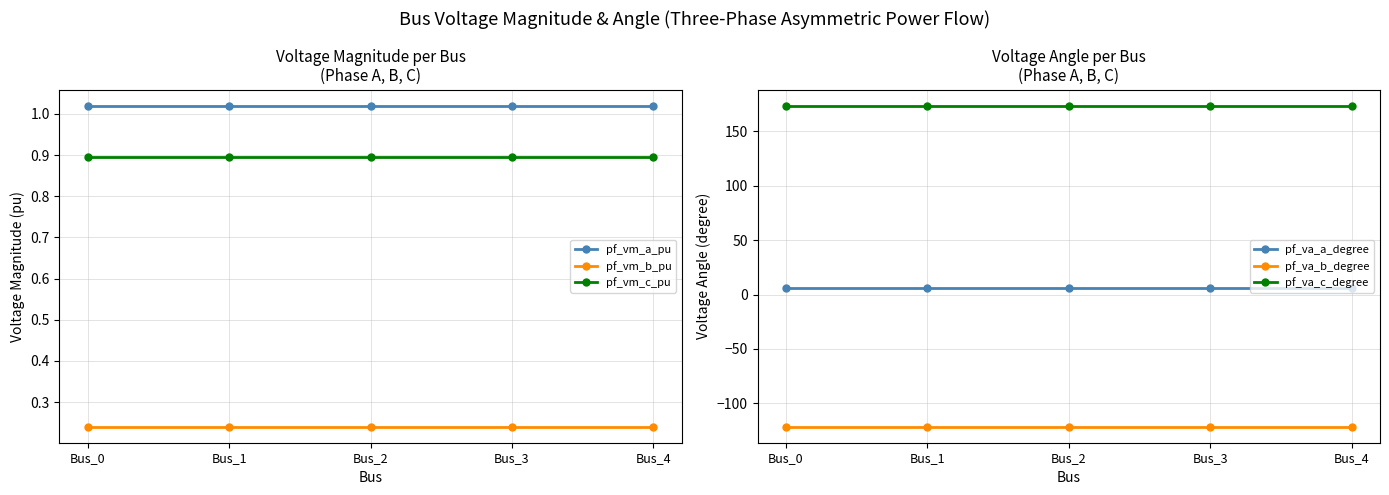

Is it true that pf_vm_b_pu equals 0.1 at Bus_0?

False